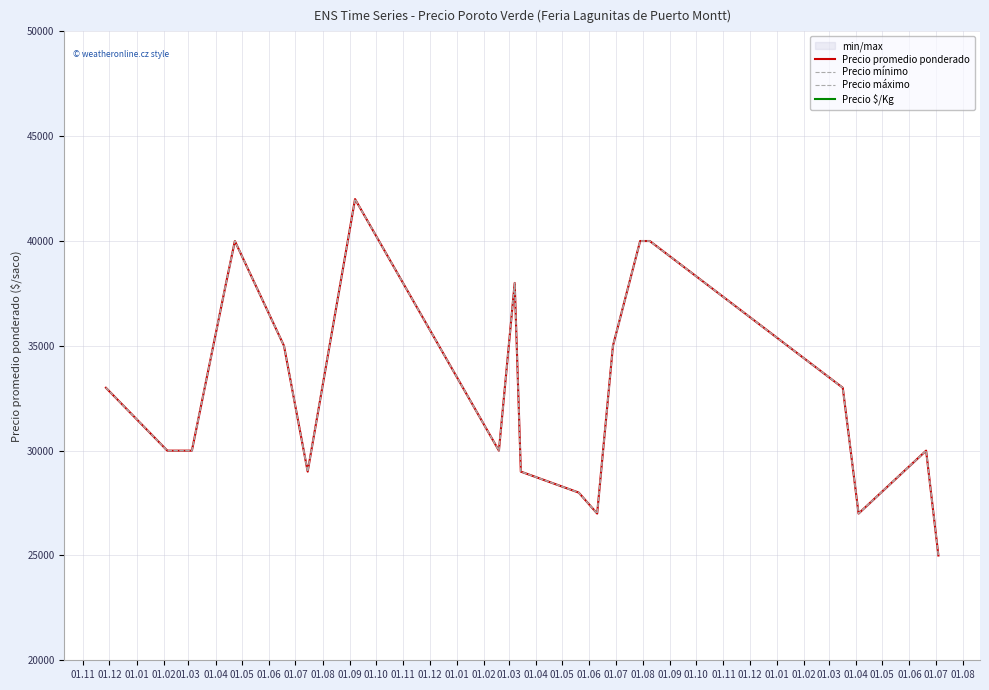

Is it true that Precio mínimo equals 19339 at 01.12?

False